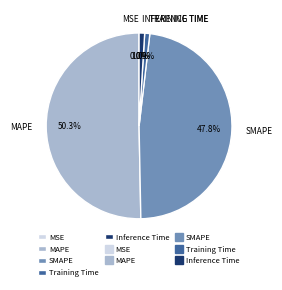

To the nearest percent, what is the difference between the largest and smallest slice percentages?

50%